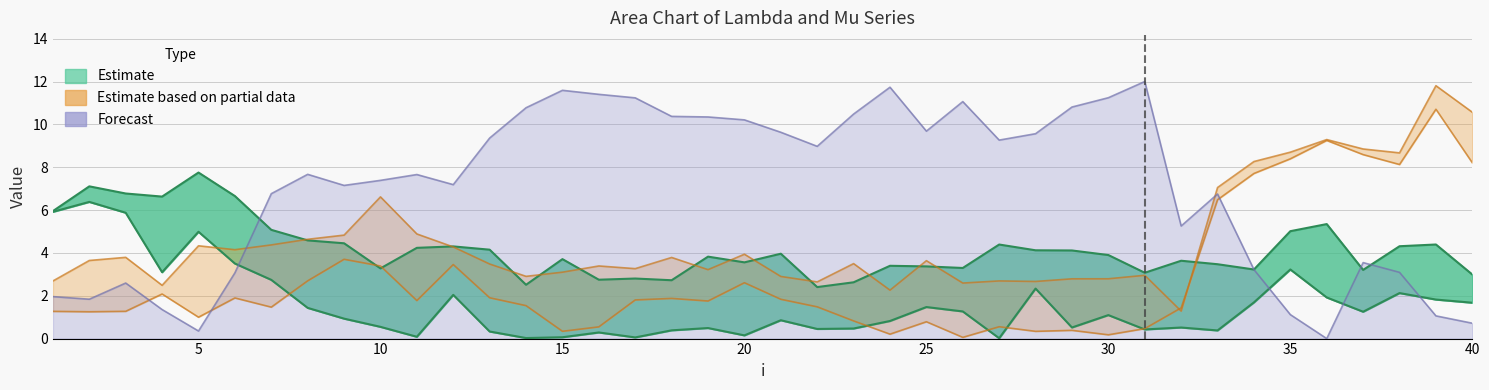

What is the maximum value for mu.1 (Estimate lower)?

6.4